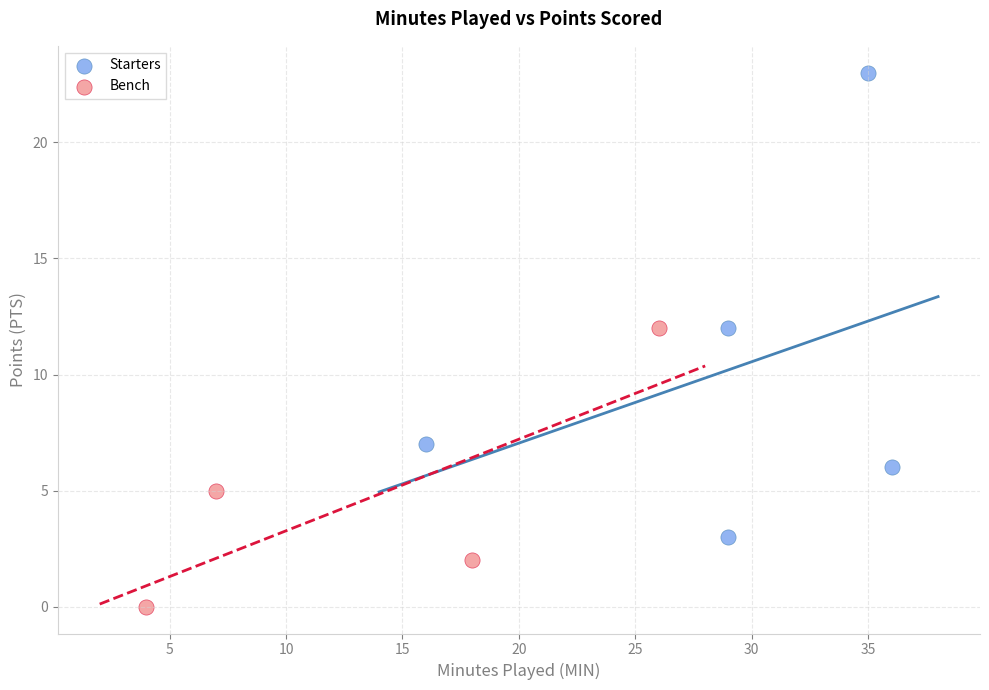

Which series reaches the maximum Y coordinate?

Starters